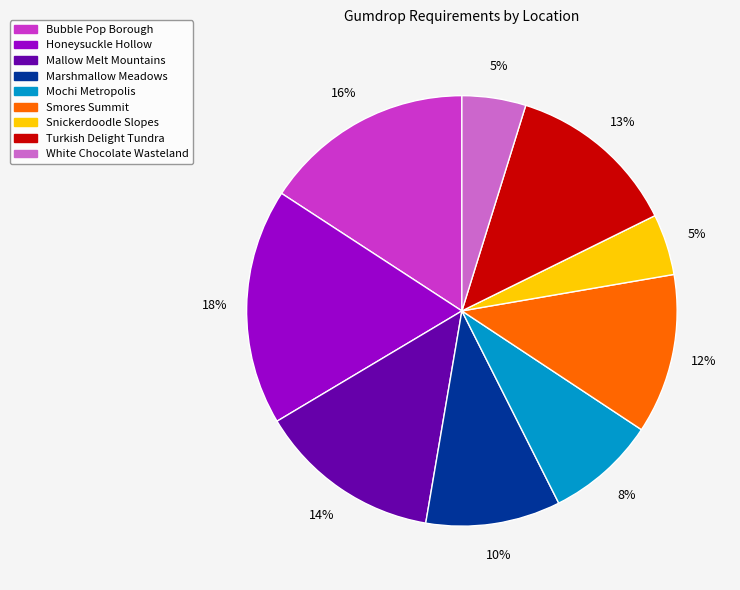

To the nearest percent, what percentage of the pie is Bubble Pop Borough?

16%